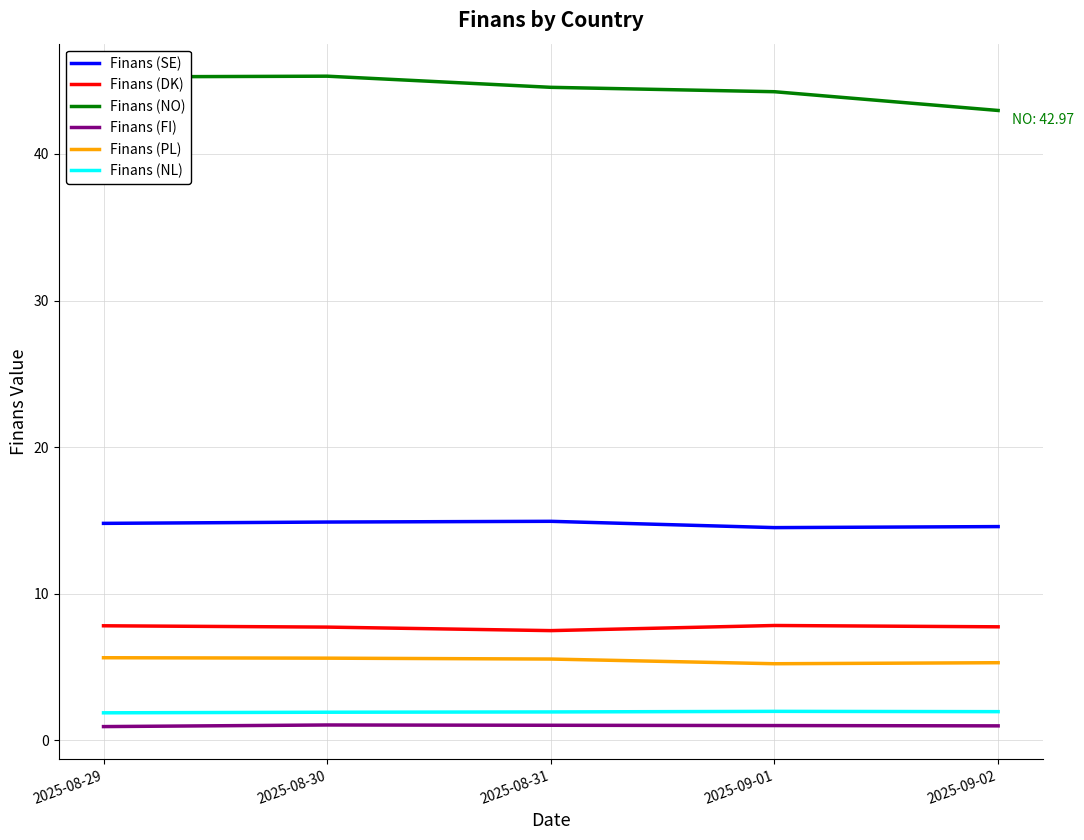

What position from the left is 2025-09-01?

4